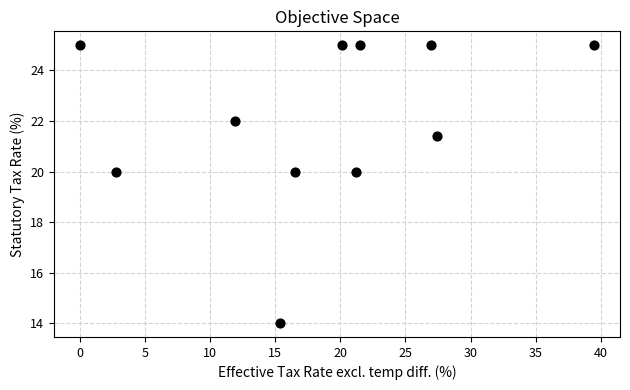

What is the range of X values (max minus min)?

39.5